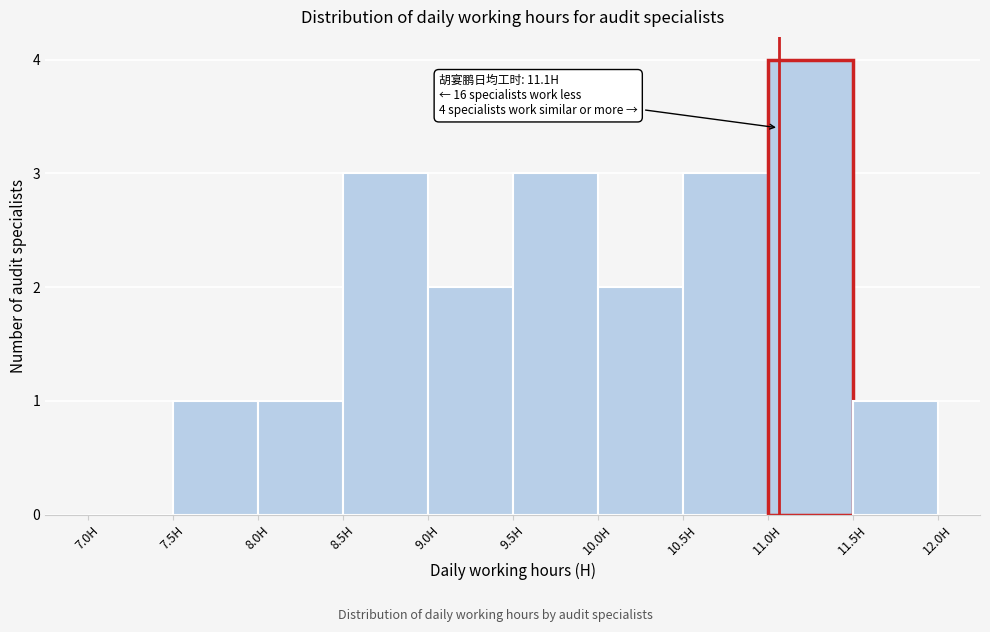

Over which range of the x-axis is the bar tallest?

11.0 to 11.5